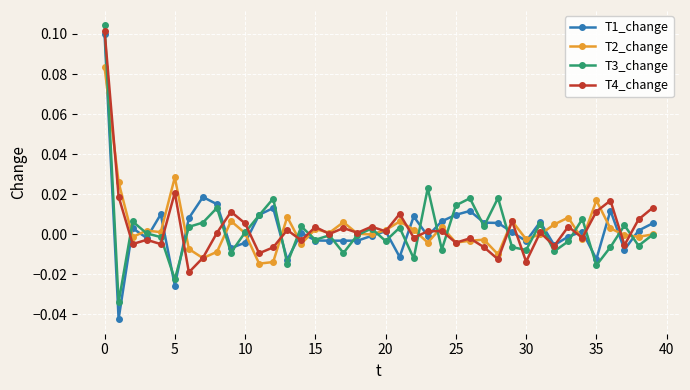

True or false: T3_change has more than 0 interior local peaks.

True